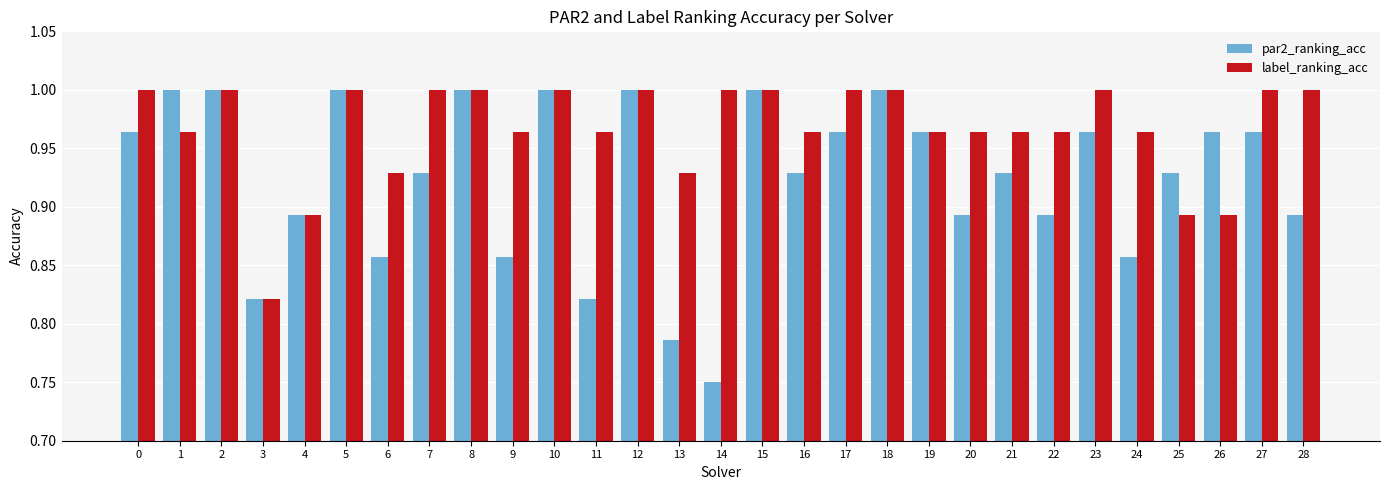

Does the chart contain stacked bars?

No